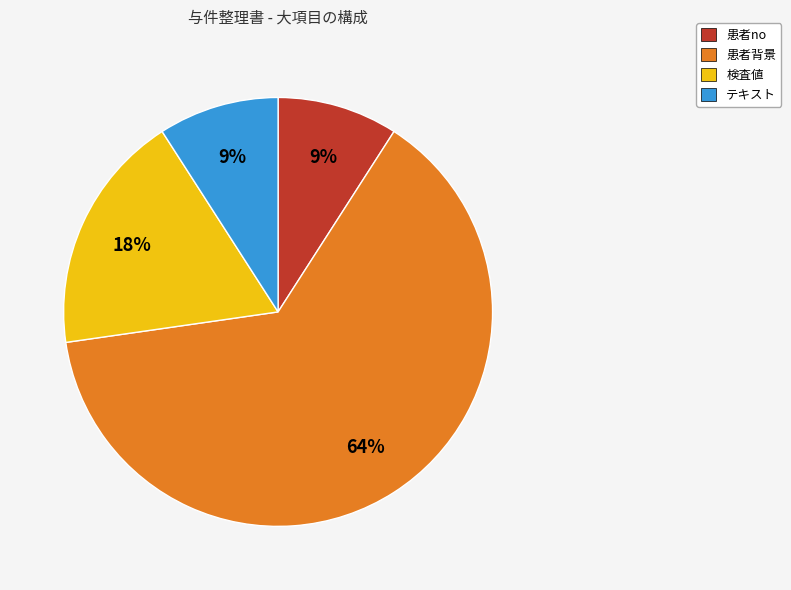

Combined, do テキスト and 患者背景 account for over 50%?

Yes